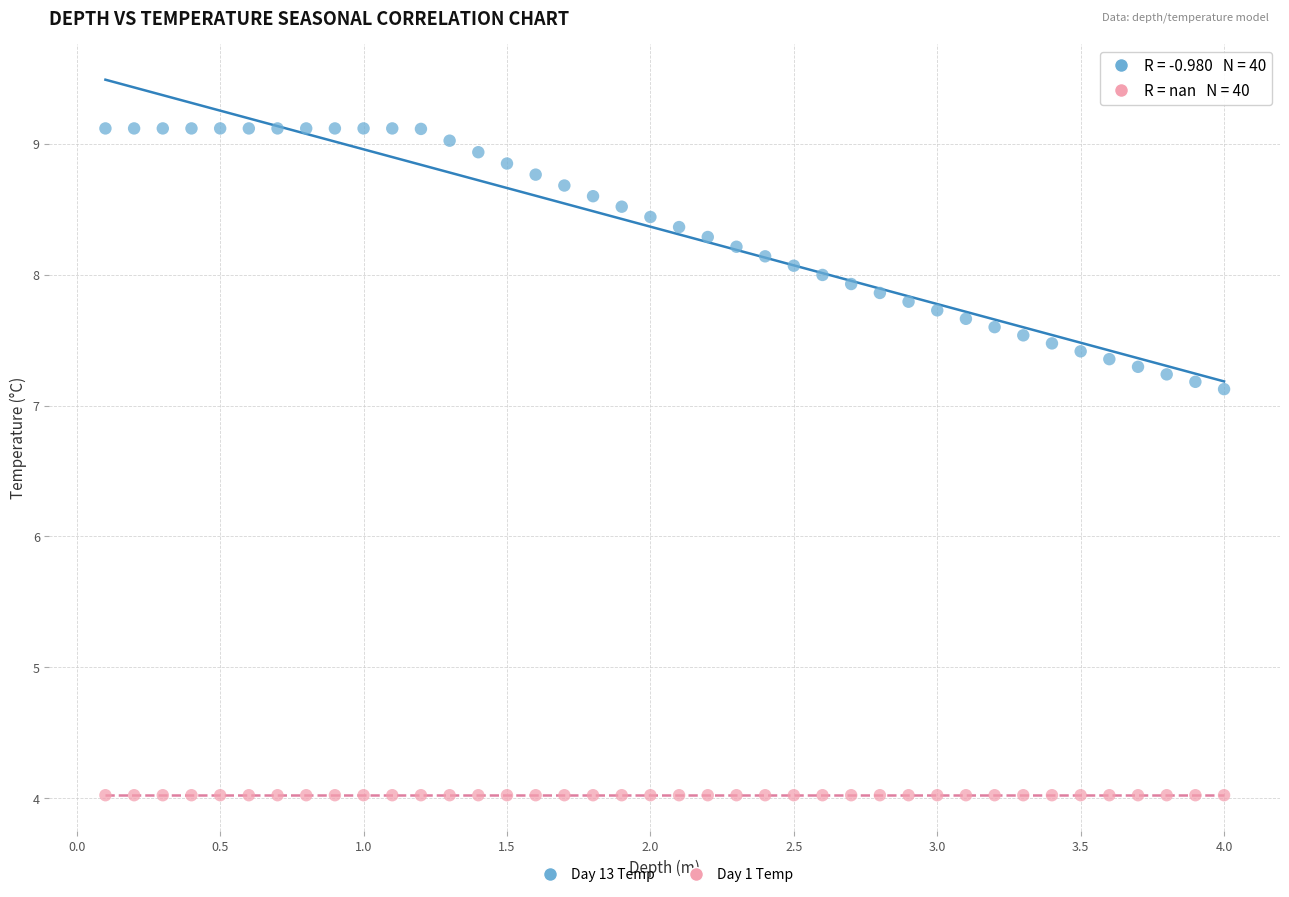

Count the number of points in this scatter plot.

80